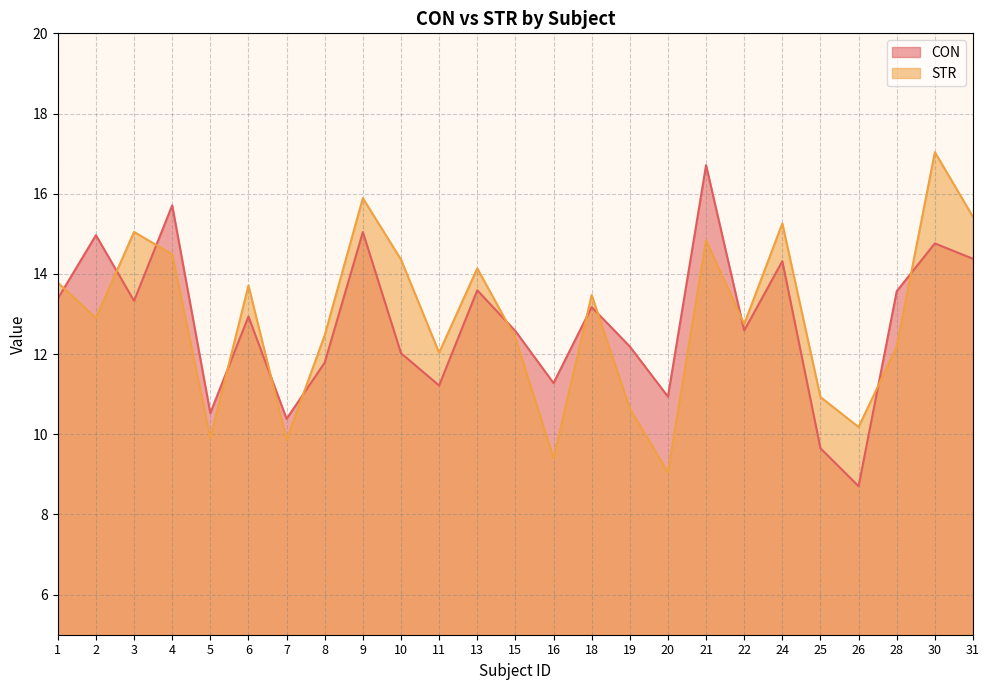

Between which two adjacent categories do STR and CON first intersect?

1 and 2